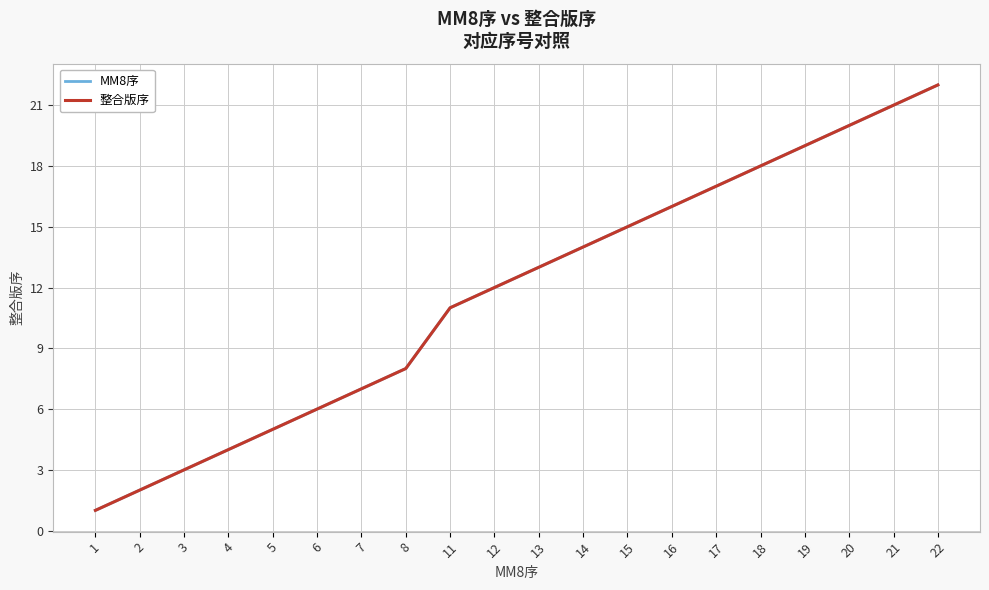

The MM8序 series shows 19 at 19. True or false?

True